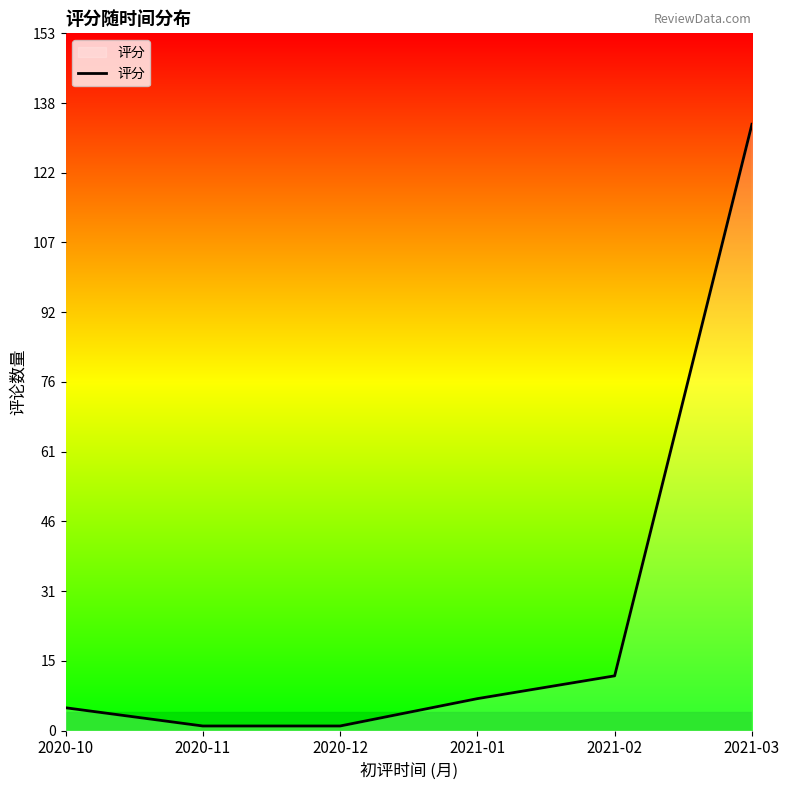

Reading left to right, what are all the values shown in this chart?

5	1	1	7	12	133